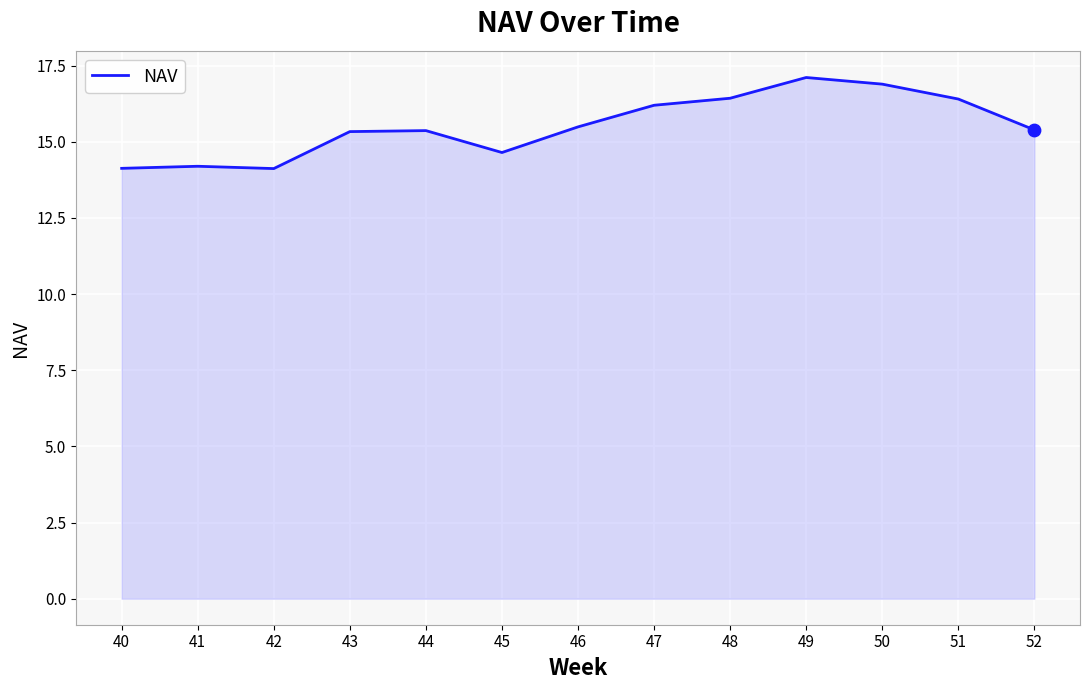

Which has a higher value, 49 or 40?

49